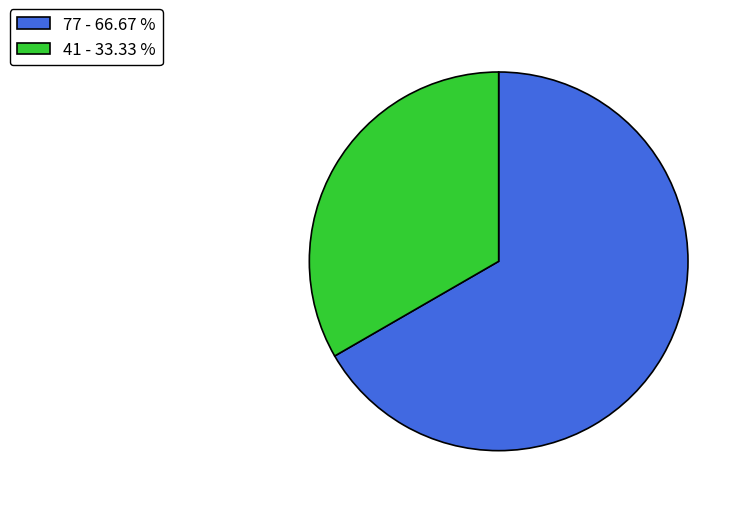

Between 77 - 66.67 % and 41 - 33.33 %, which is larger?

77 - 66.67 %